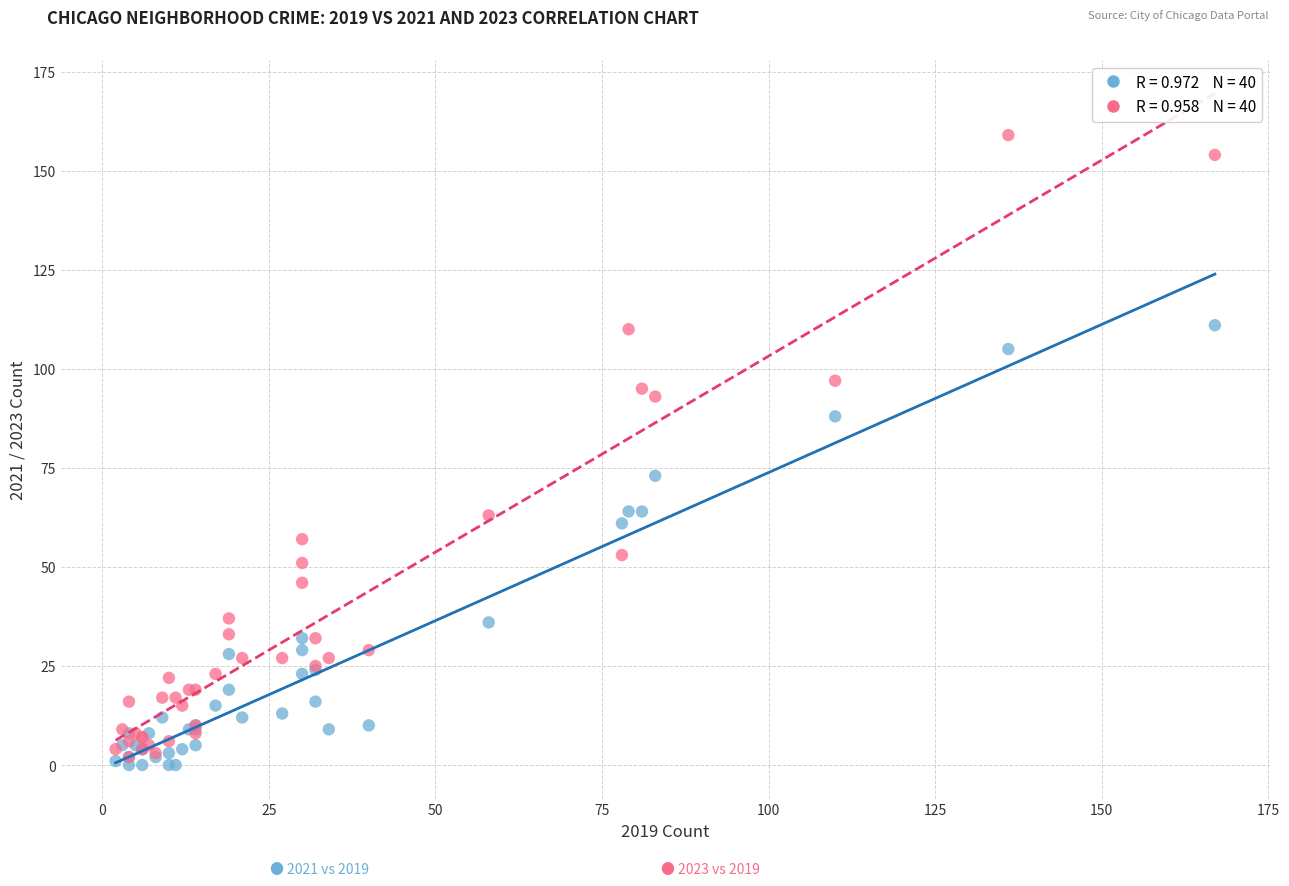

Across all series, what Y value is closest to 79?

73